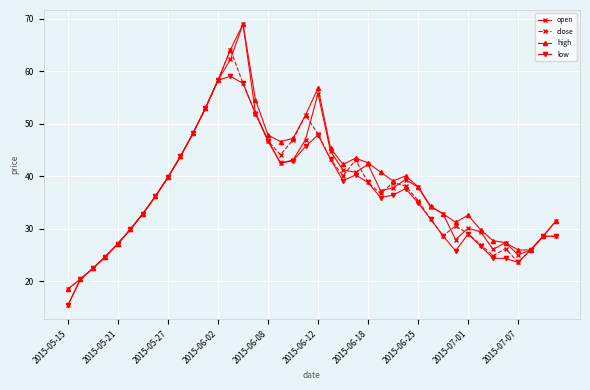

What is the value of the open point at the 7th from the left?

32.9